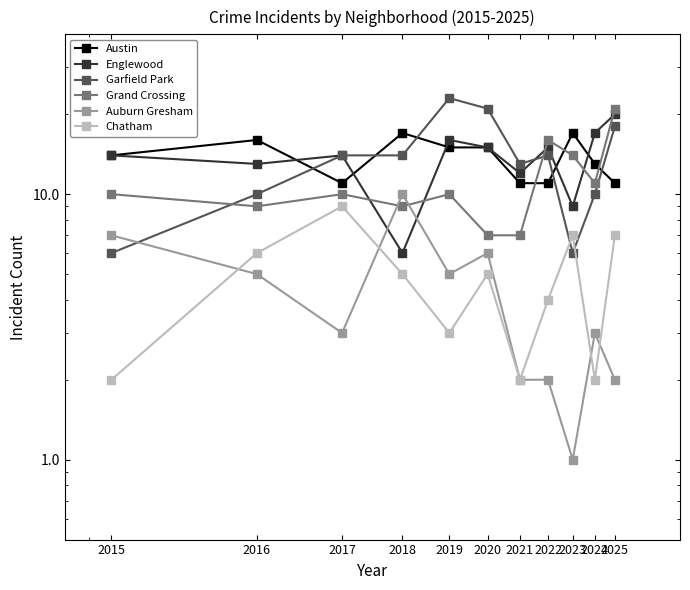

Which has a higher value, 2023 or 2021?

2023